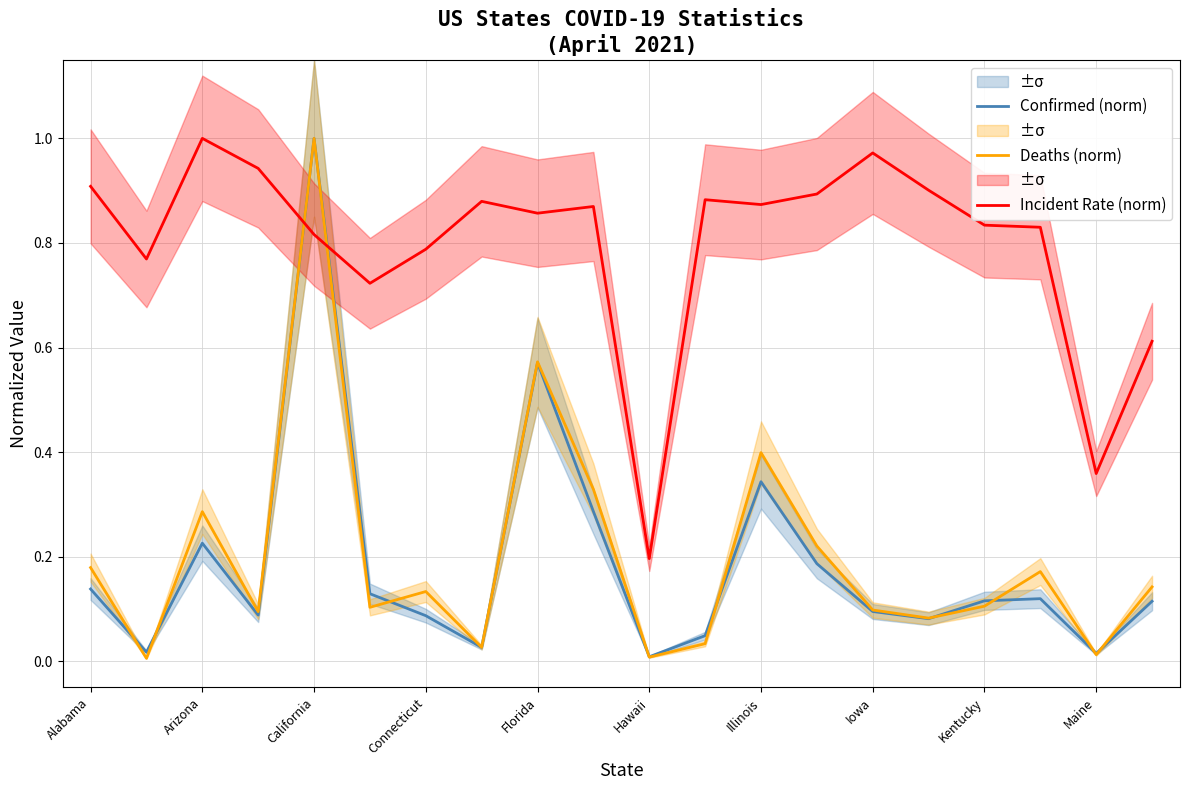

Which series ends up on top after the final intersection of Incident Rate (norm) and Deaths (norm)?

Incident Rate (norm)